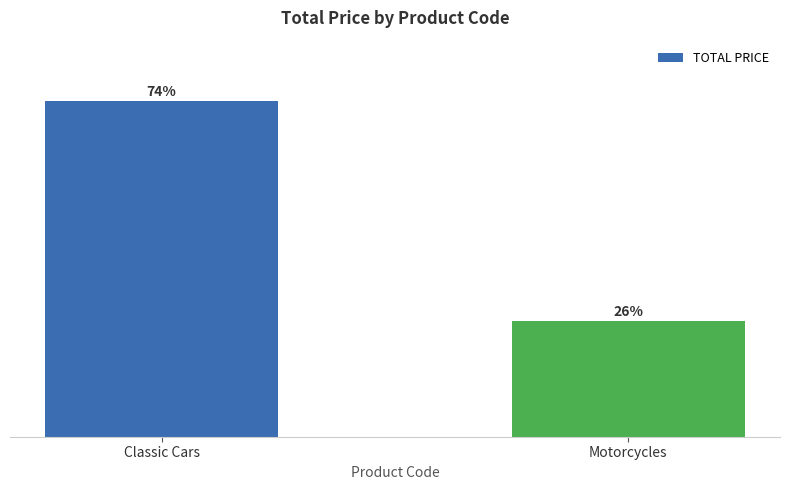

Where does the data first go above 35115?

Classic Cars